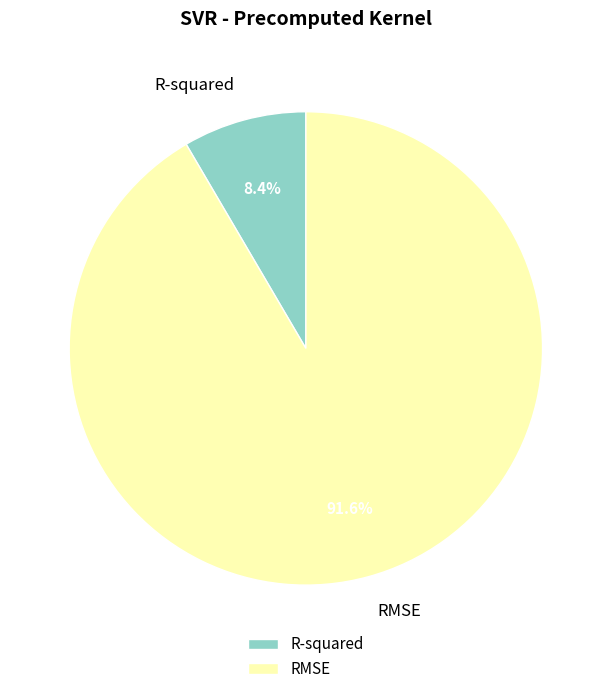

How many segments does this pie chart have?

2